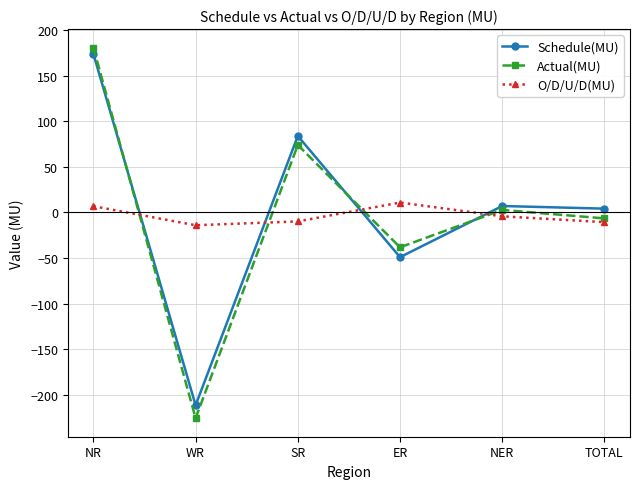

What is the sum of the Actual(MU) values at SR and NER?

76.6